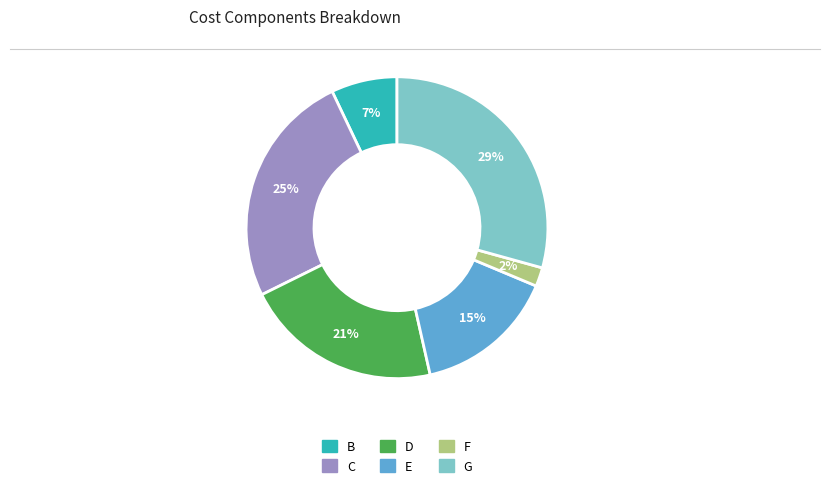

Is the sum of F and E greater than half?

No